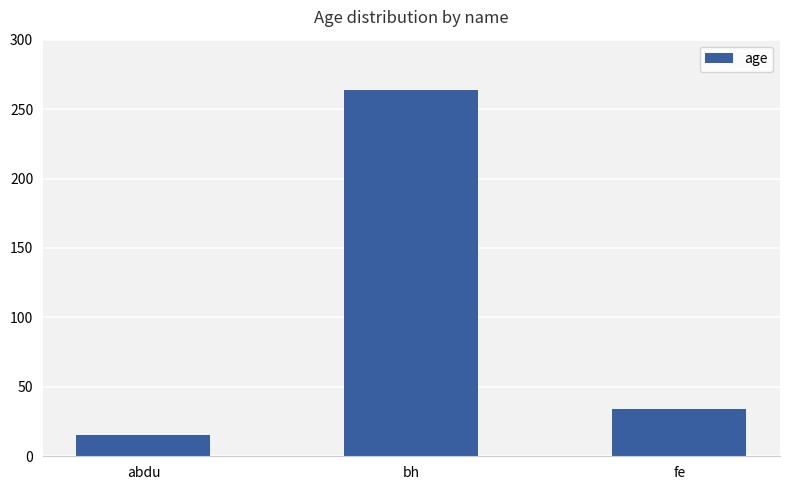

Count the number of data series in this chart.

1